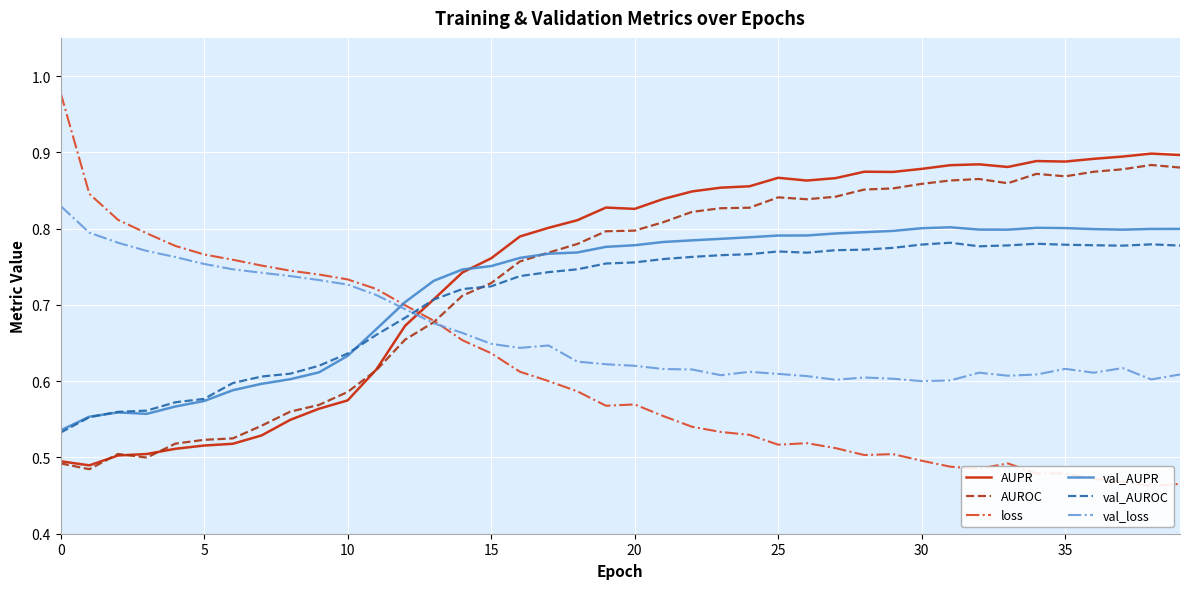

Which series has the largest total across all categories?

AUPR